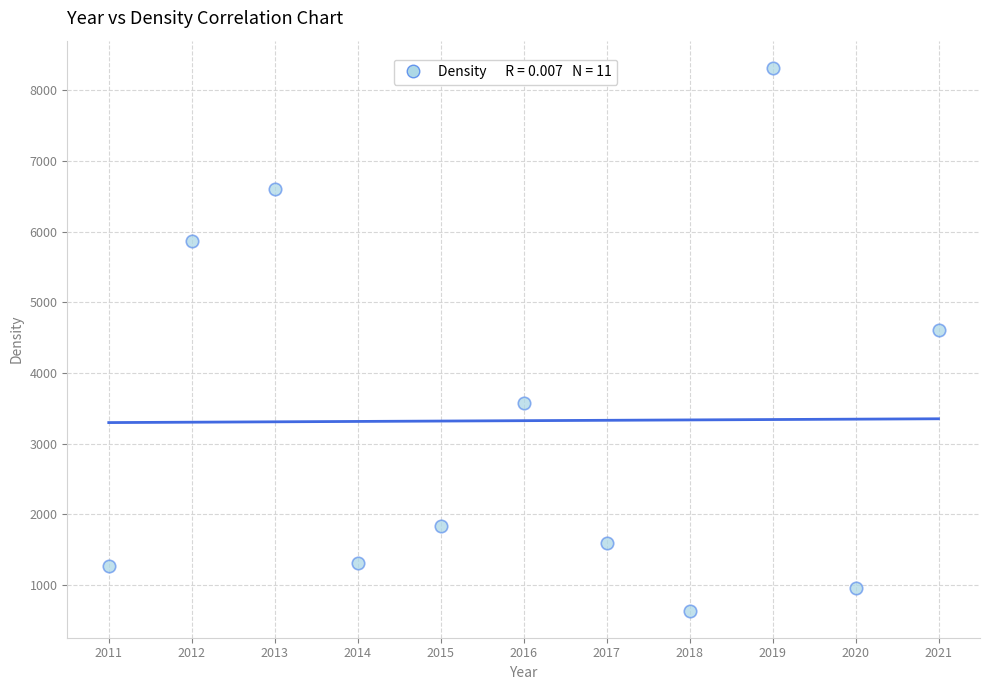

What is the average Y value?

3326